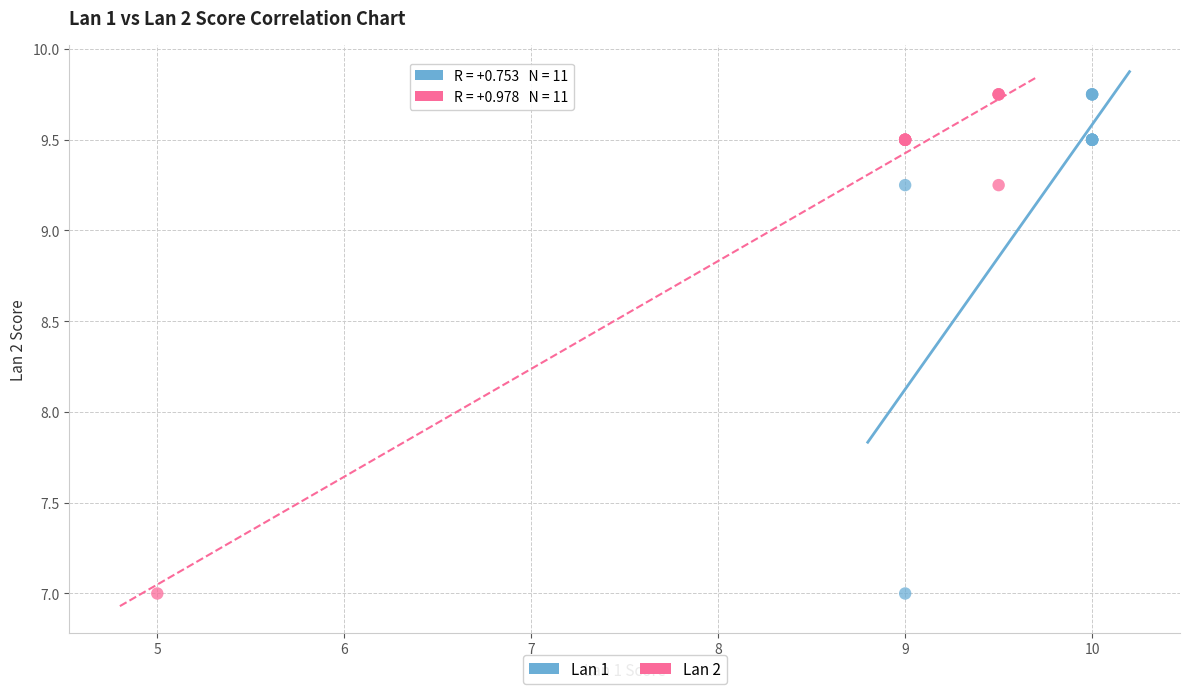

What are all the series names shown in the legend?

Lan 1, Lan 2